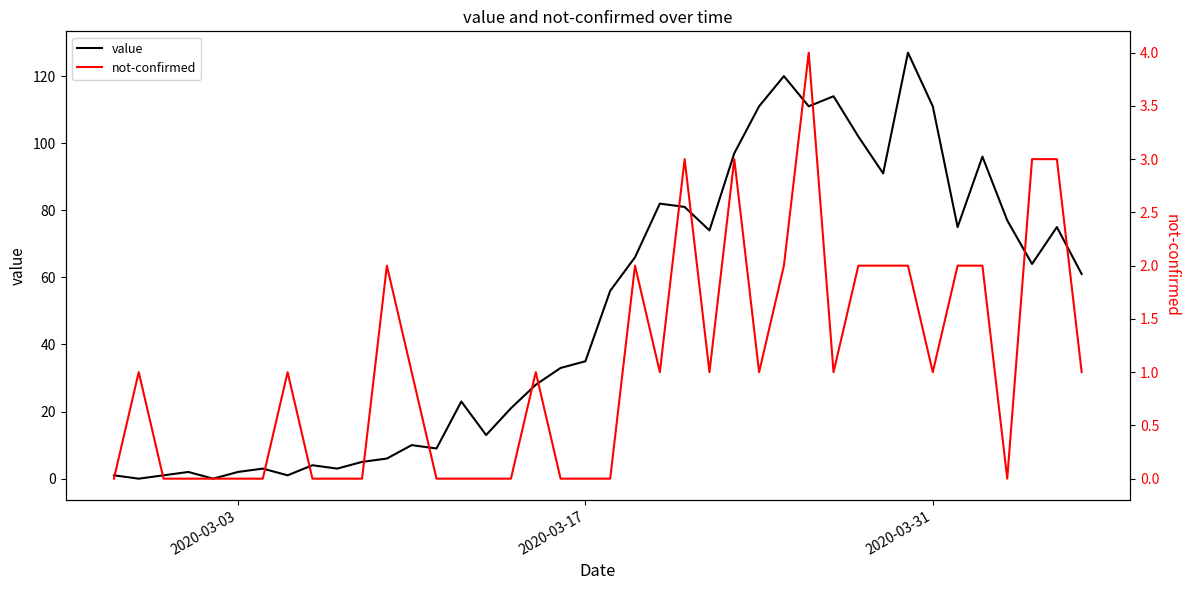

At how many categories does at least one series exceed 53?

20